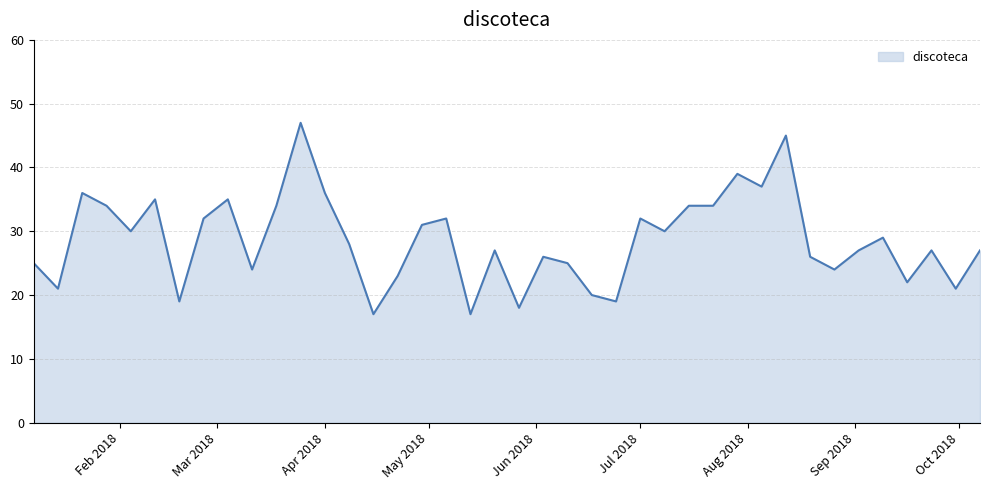

What is the maximum value shown in the chart?

47